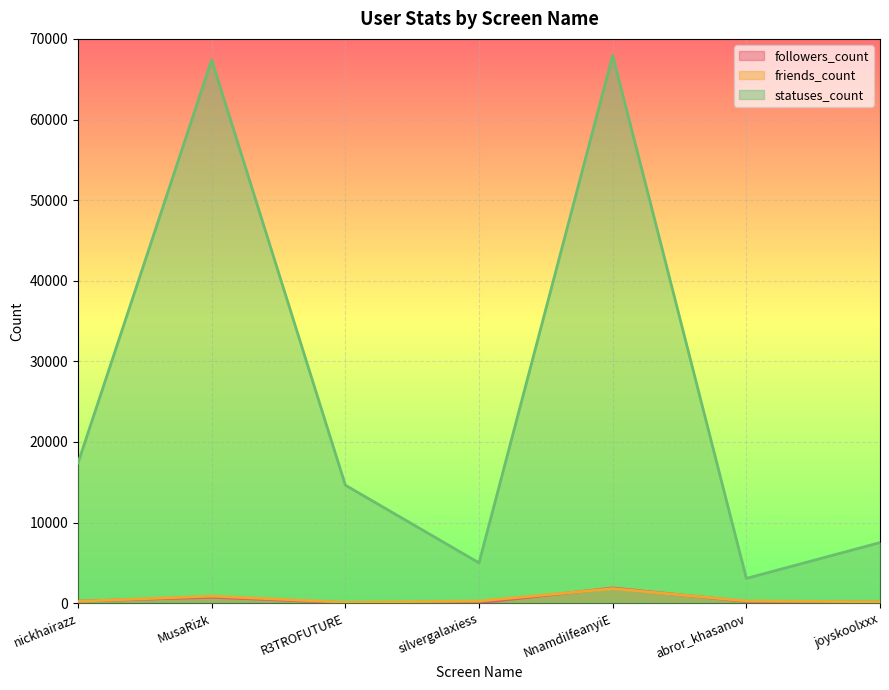

Rank the series by their maximum value, from lowest to highest.

friends_count, followers_count, statuses_count